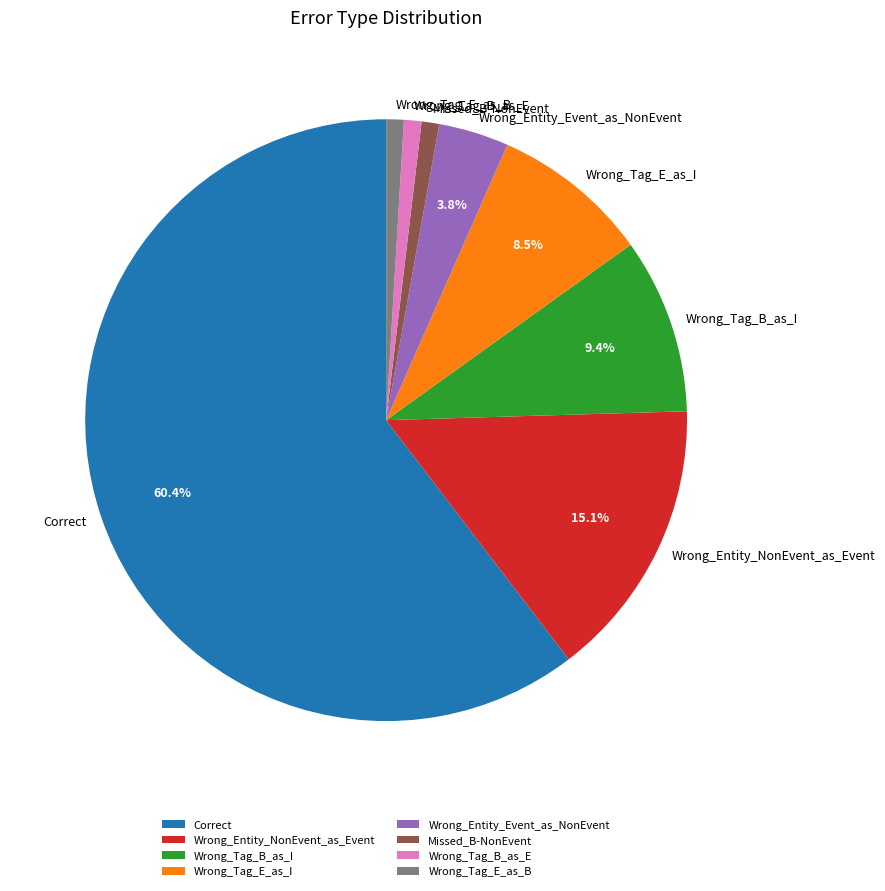

The Wrong_Tag_E_as_I slice represents 14% of the pie. True or false?

False